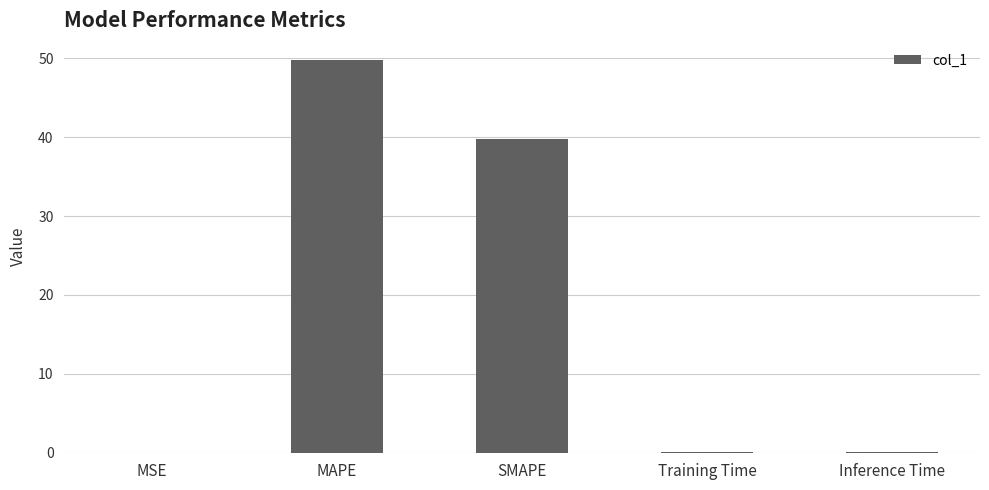

Where is the data nearest to the value 24?

SMAPE